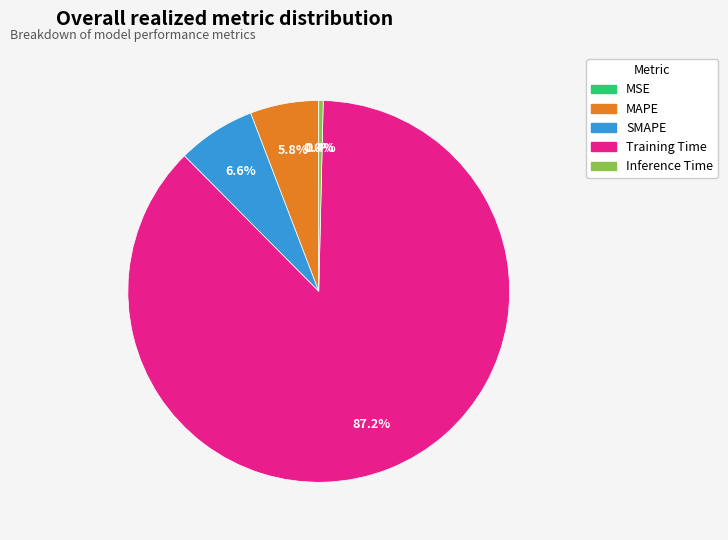

Between MAPE and Inference Time, which is larger?

MAPE